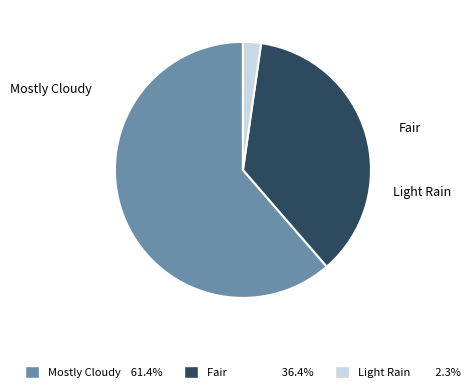

Rank the categories by value from lowest to highest.

Light Rain, Fair, Mostly Cloudy